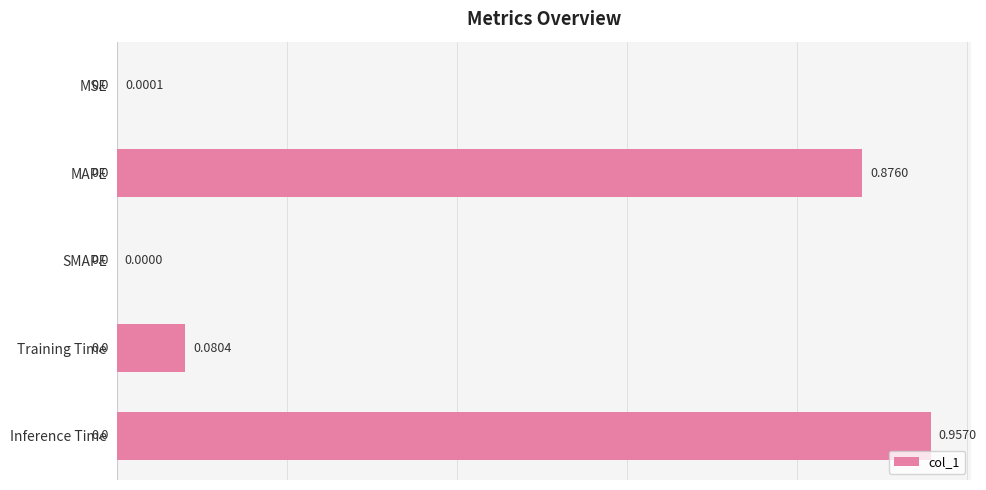

Does the chart contain stacked bars?

No